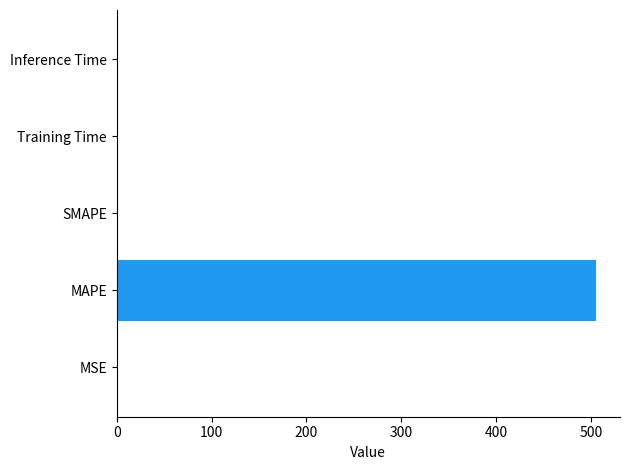

The chart shows a value of 0.0 at Inference Time. True or false?

True